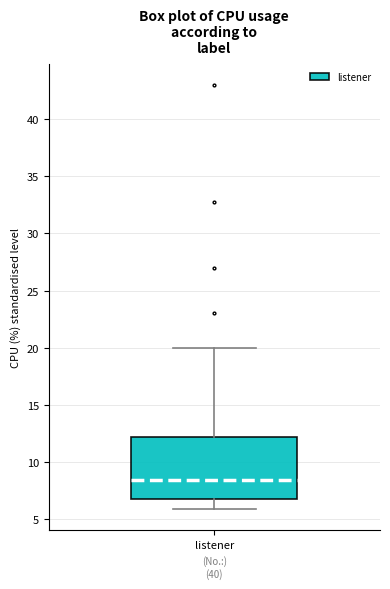

Read this box plot against the y-axis: the position of the median line, the range covered by the box, and the ends of both whiskers. The values are not printed on the chart, so give them approximately, as read against the axis.

median 8.5, box 7.0 to 12.0, whiskers 6.0 to 20.0